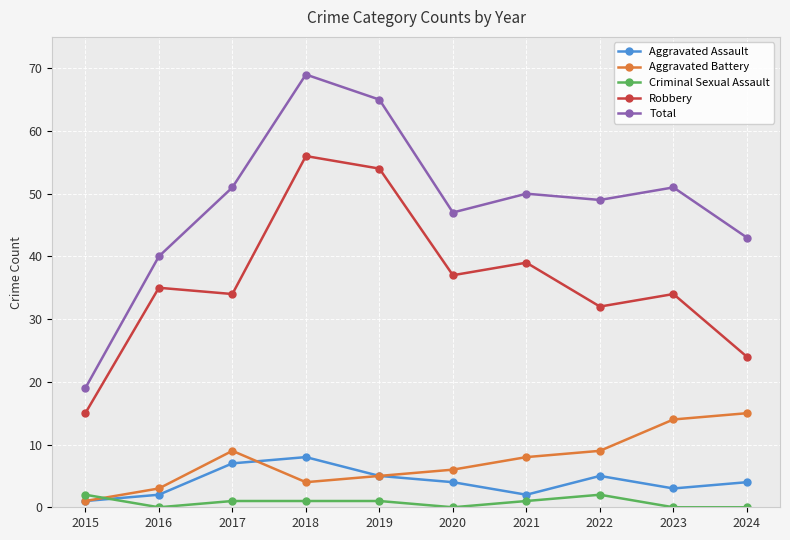

True or false: Total and Criminal Sexual Assault cross at least once.

False